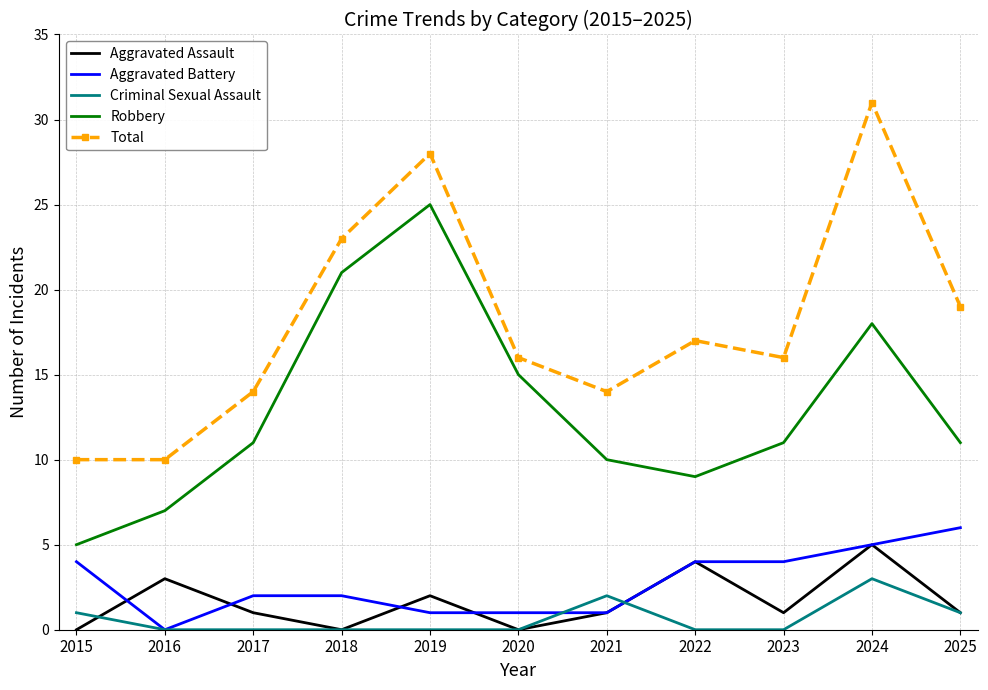

In Robbery, how many points are higher than both neighbors (excluding endpoints)?

2